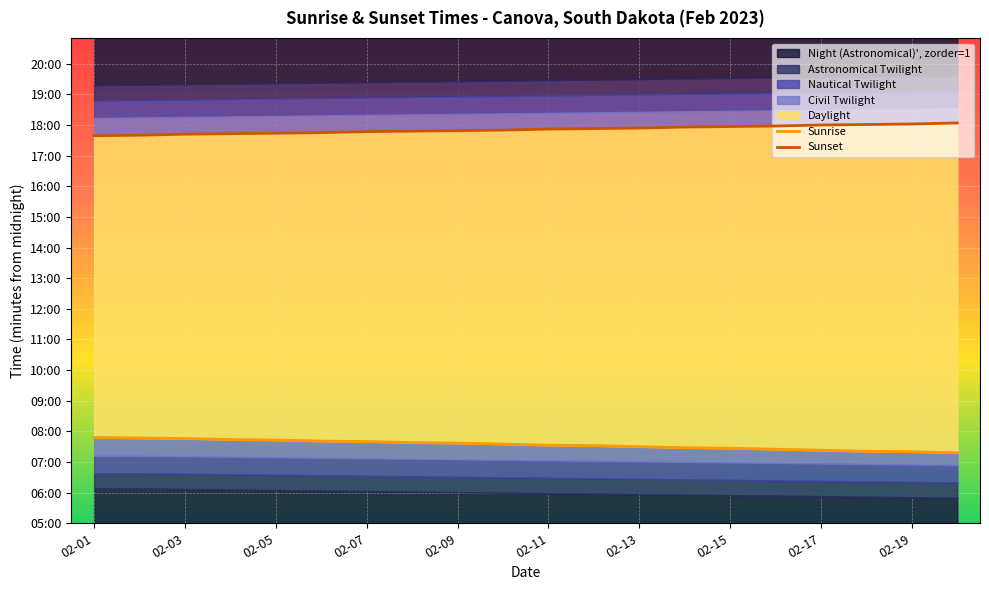

Which series has the largest range (max minus min)?

Sunrise